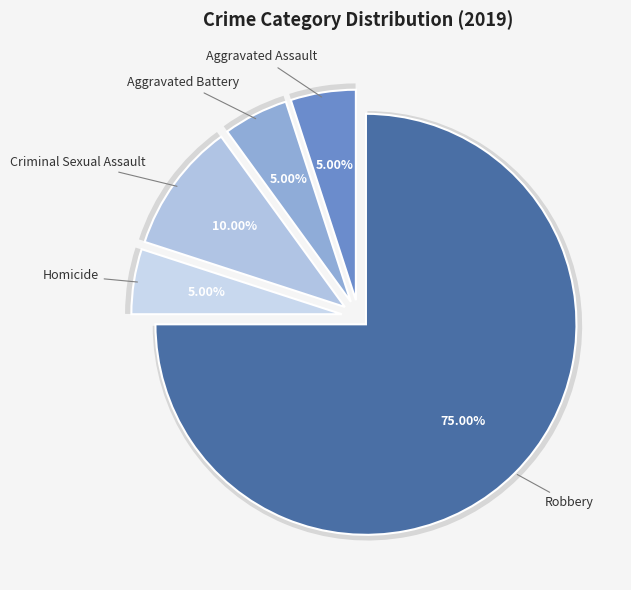

How many slices are in this pie chart?

5